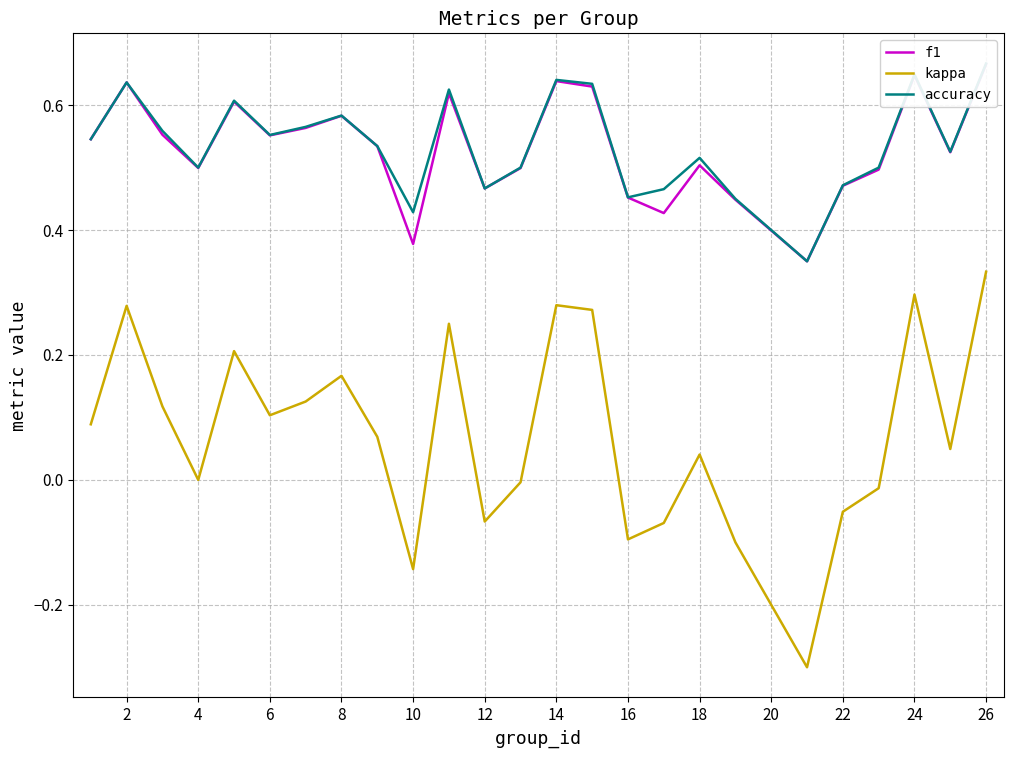

At which label does kappa reach its peak?

26